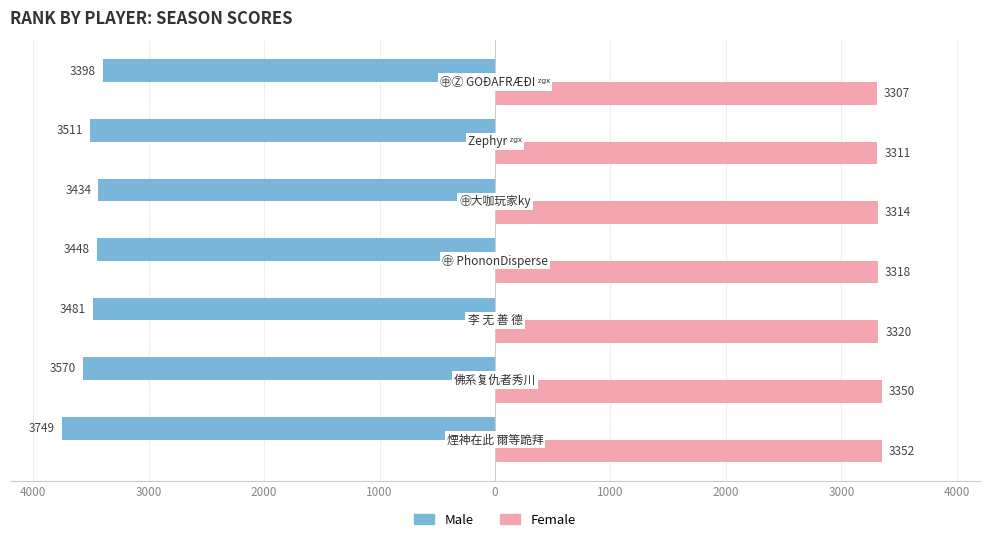

What are all the series names shown in the legend?

Male, Female